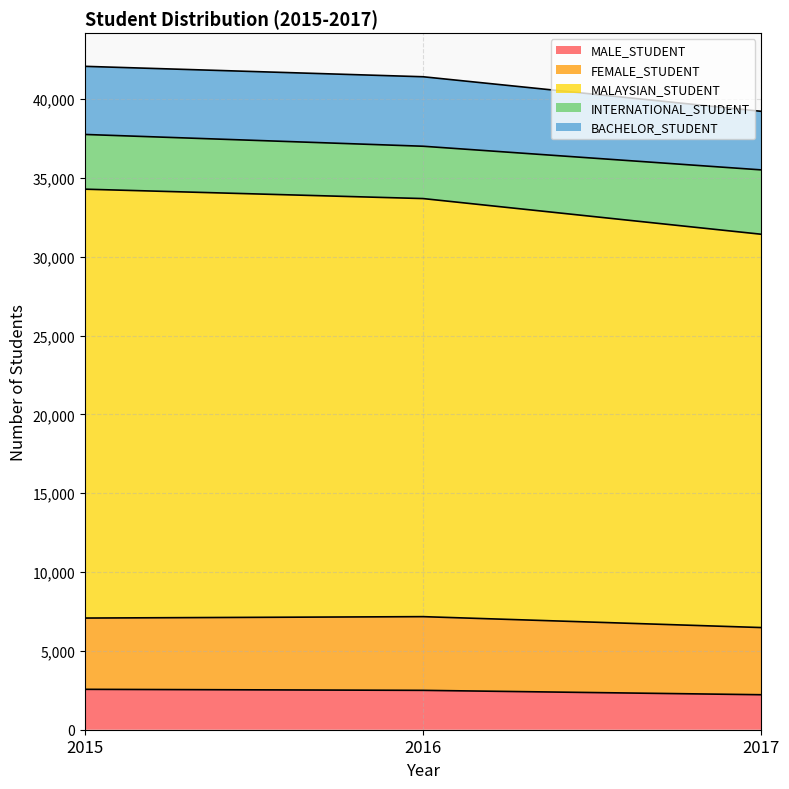

At which label does MALE_STUDENT first exceed 2497?

2015